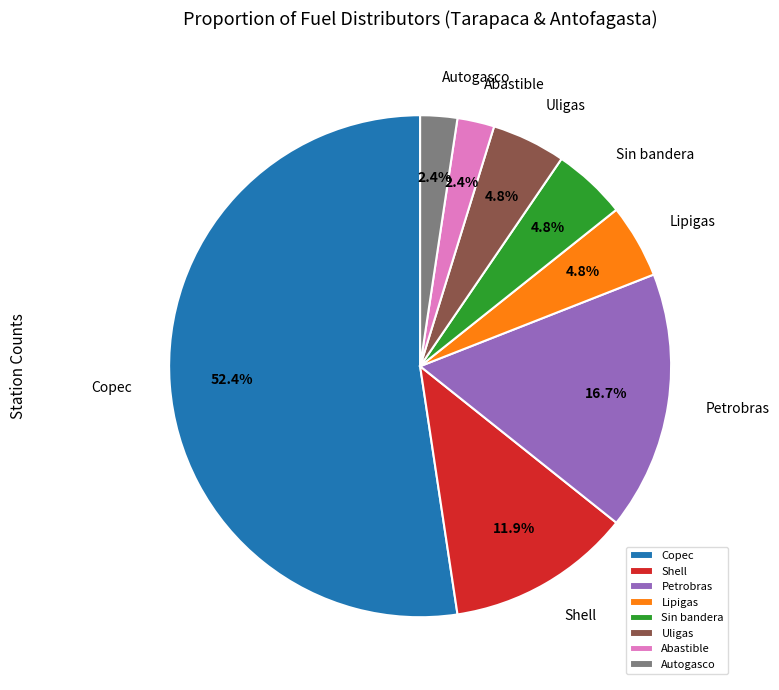

What is the majority slice?

Copec